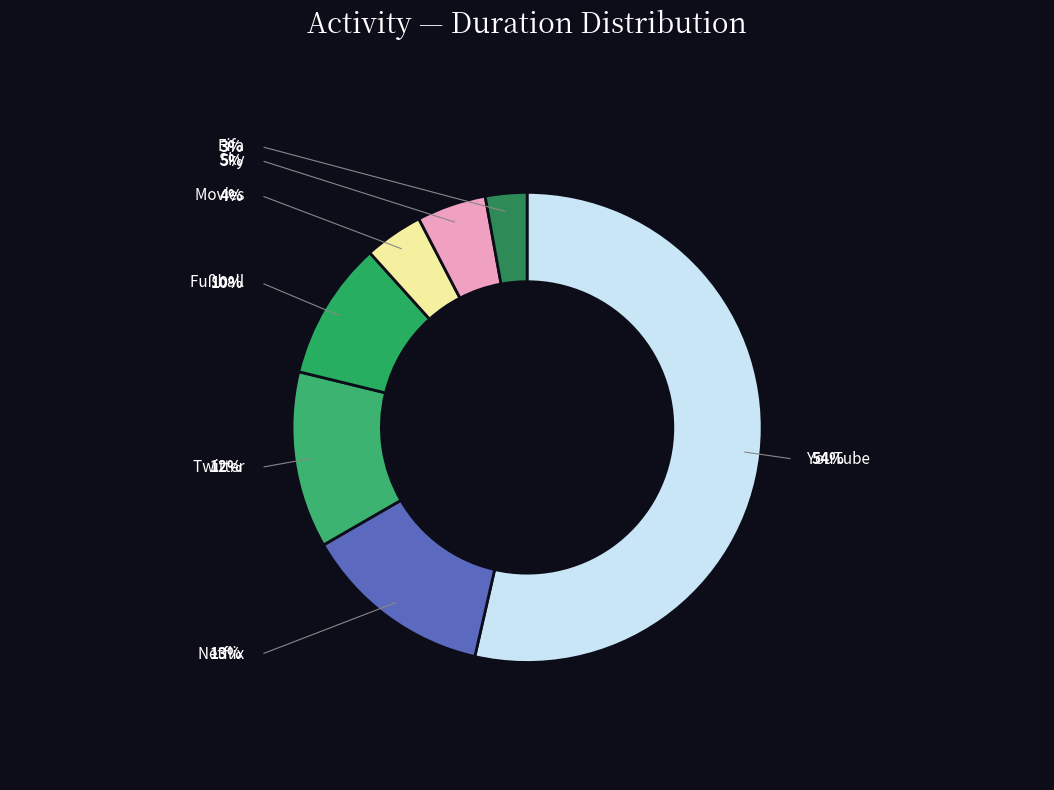

The YouTube slice represents 54% of the pie. True or false?

True